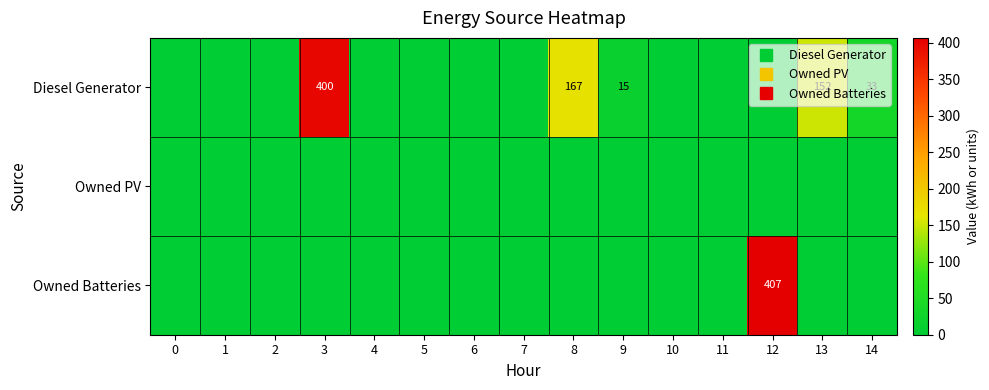

Is the value of Owned Batteries at 8 greater than the value of Owned PV at 0?

No